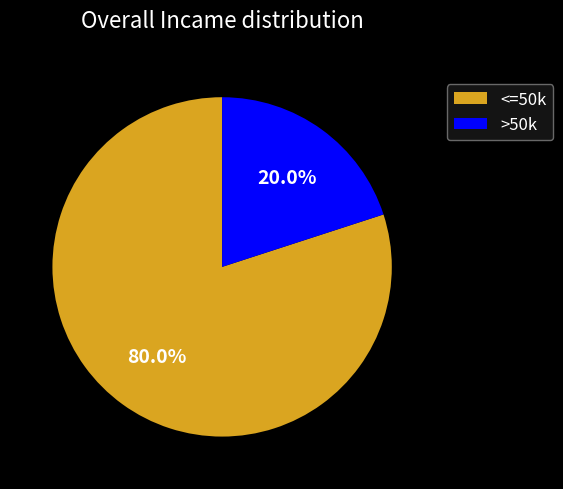

Which slice represents more than half of the pie?

<=50k